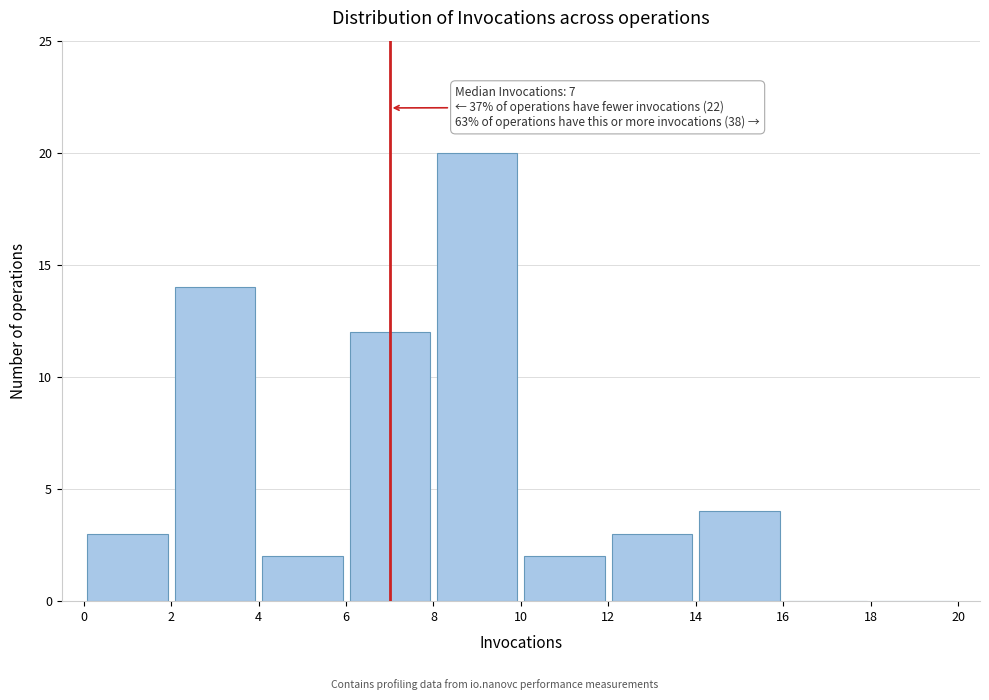

Over which range of the x-axis is the bar tallest?

8 to 10